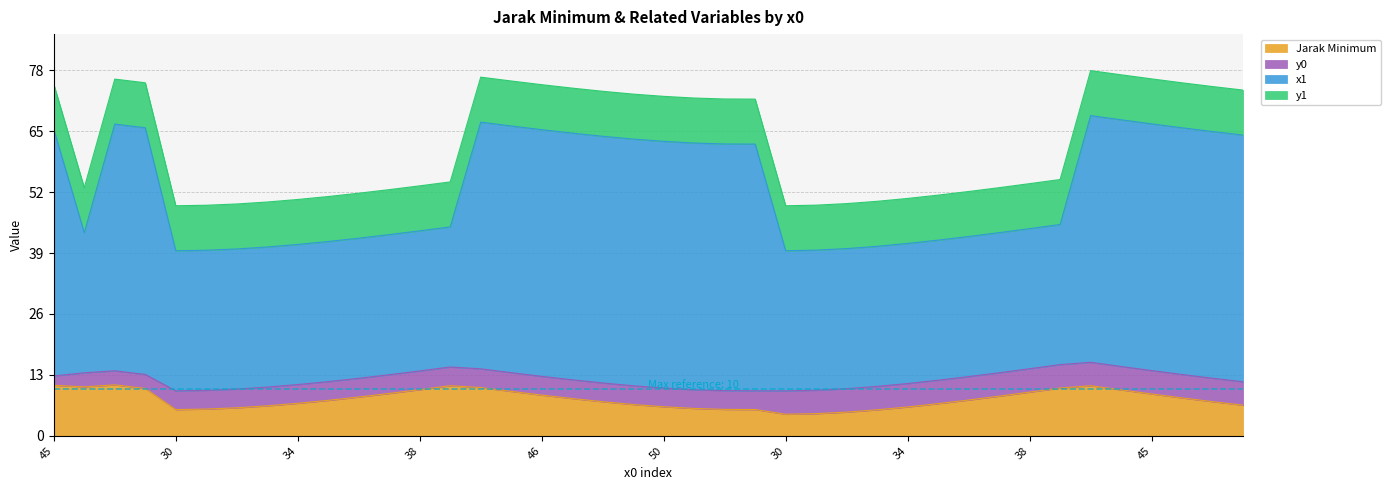

How many values in the x1 series exceed 54?

21